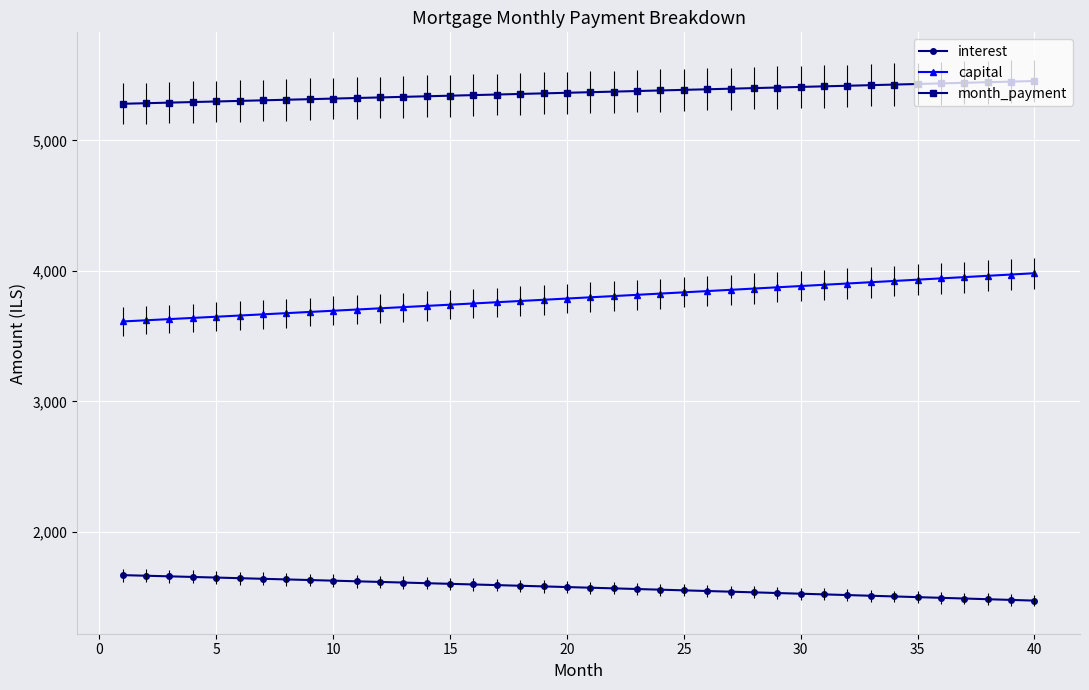

Is this an area chart (filled region under the line)?

No